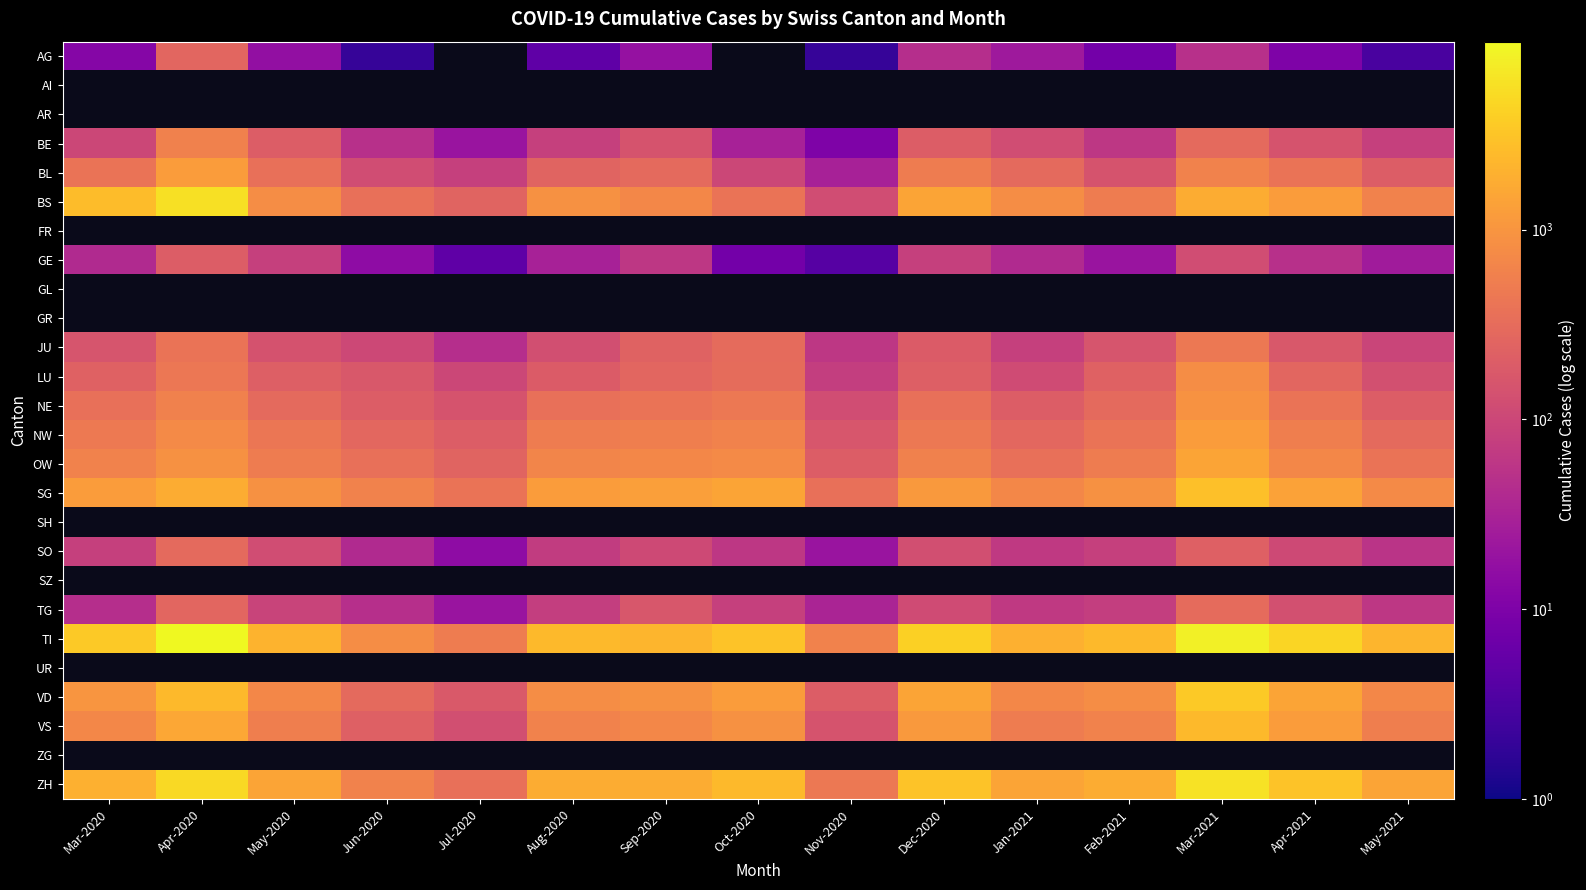

Where does the BS series first go above 800?

Mar-2020